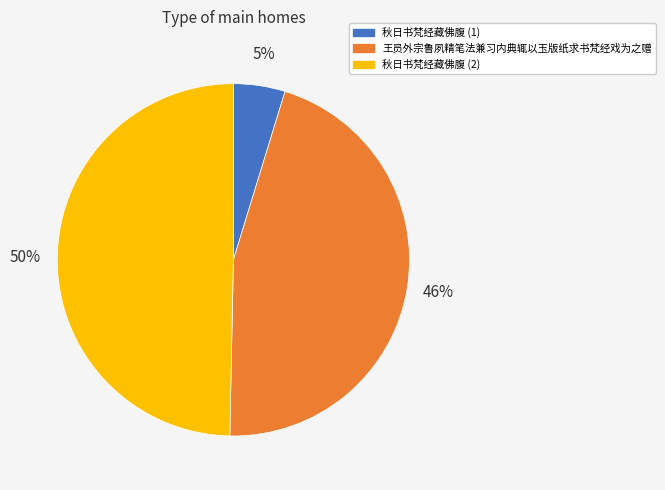

Does 王员外宗鲁夙精笔法兼习内典辄以玉版纸求书梵经戏为之赠 represent more than half of the total?

No